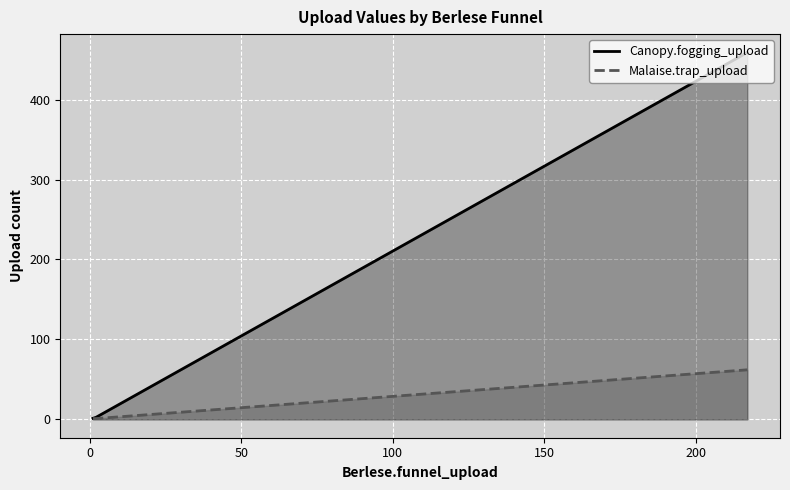

Which series has the widest spread of values?

Canopy.fogging_upload